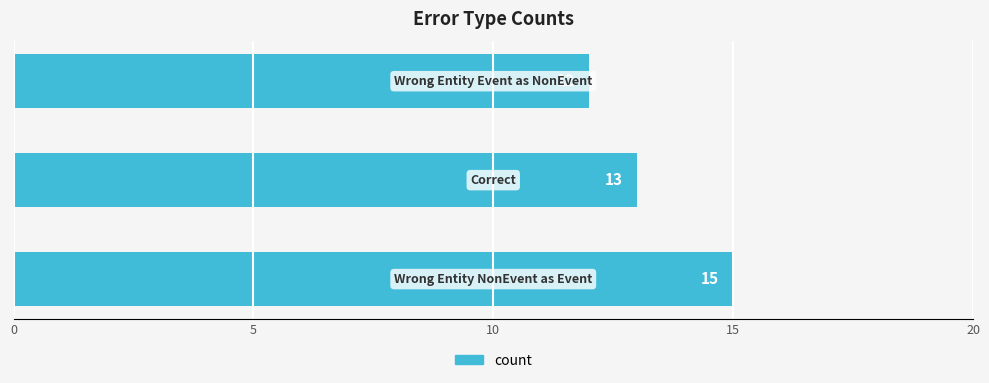

What is the sum of all values?

40